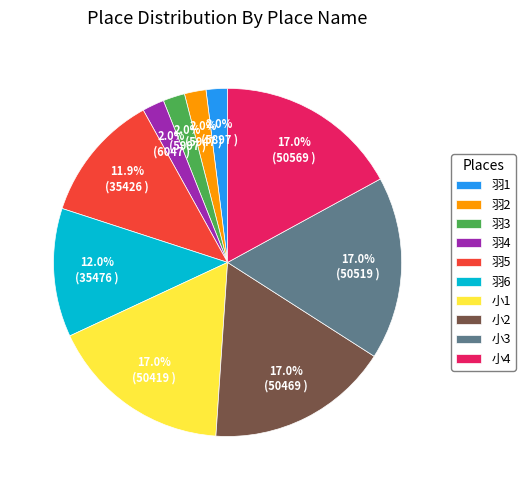

To the nearest percent, what percentage of the pie is 羽1?

2%